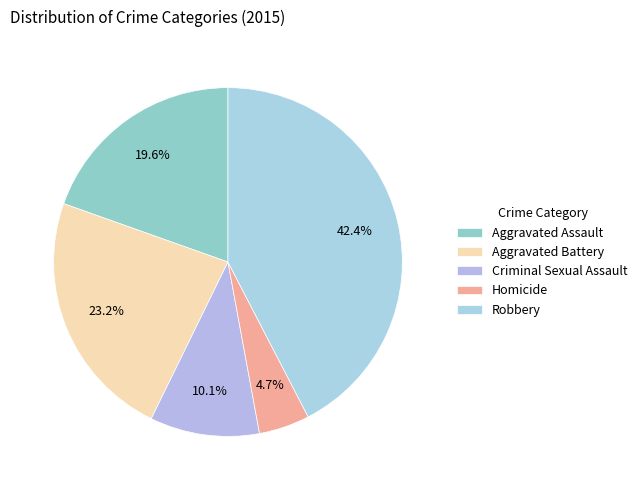

What is the ratio of the value at Criminal Sexual Assault to the value at Homicide?

2.2